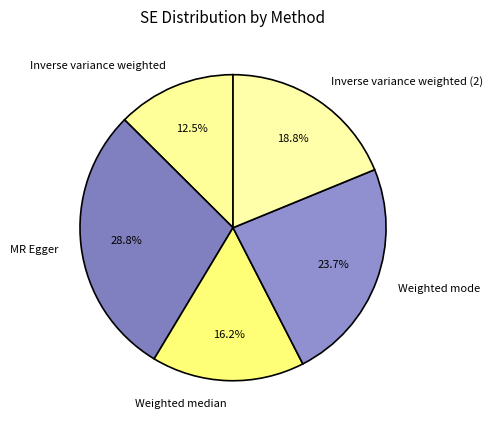

True or false: Weighted mode accounts for 36% of the total.

False